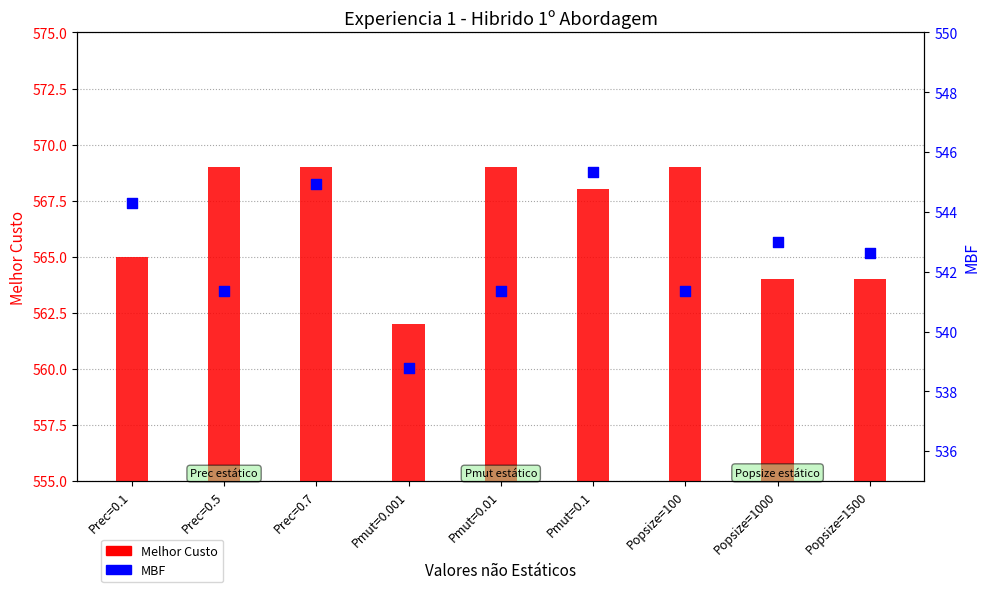

Which series contains the highest Y value?

Melhor Custo